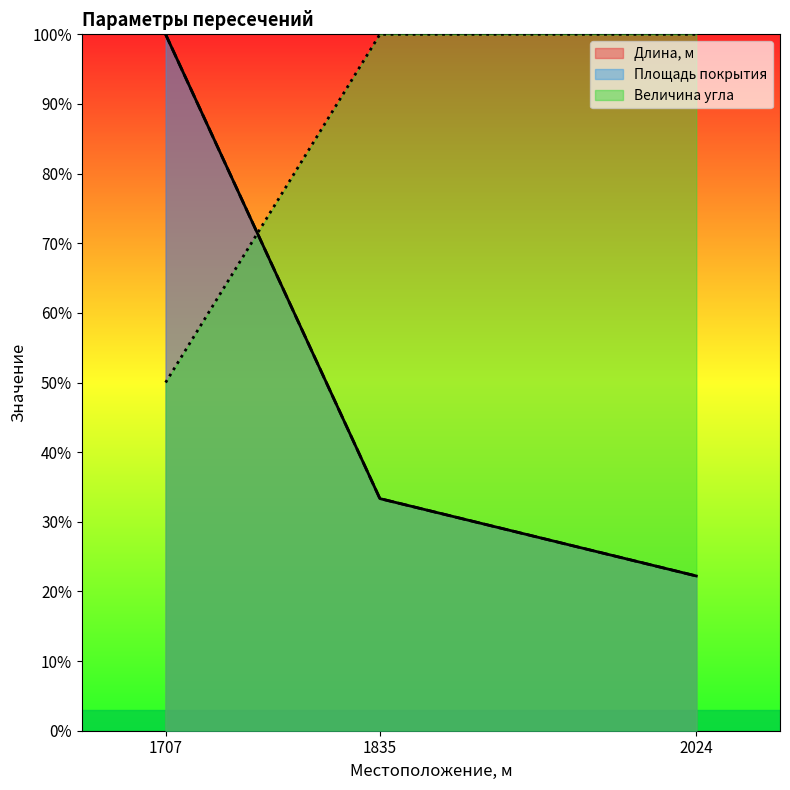

At which category does the chart reach its minimum across all series?

2024